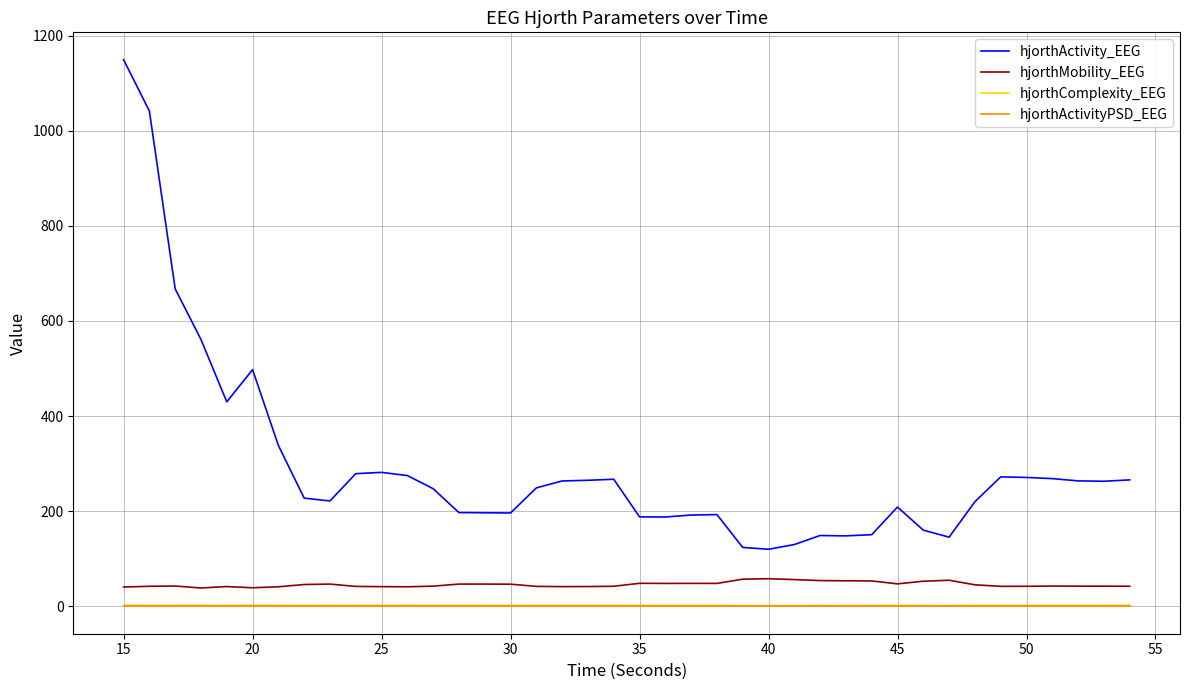

True or false: hjorthActivity_EEG has more than 1 interior local peaks.

True